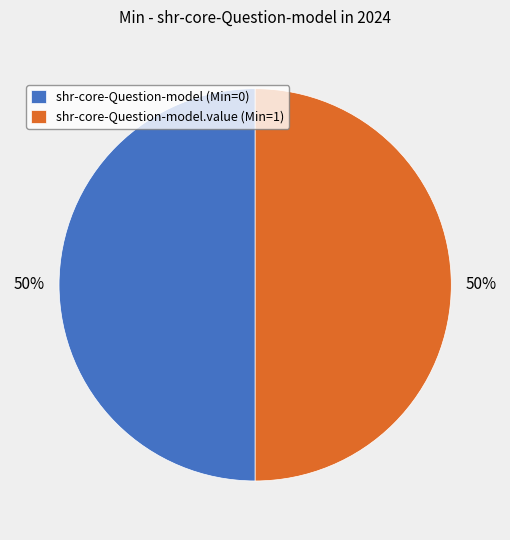

To the nearest percent, what is the average slice percentage?

50%